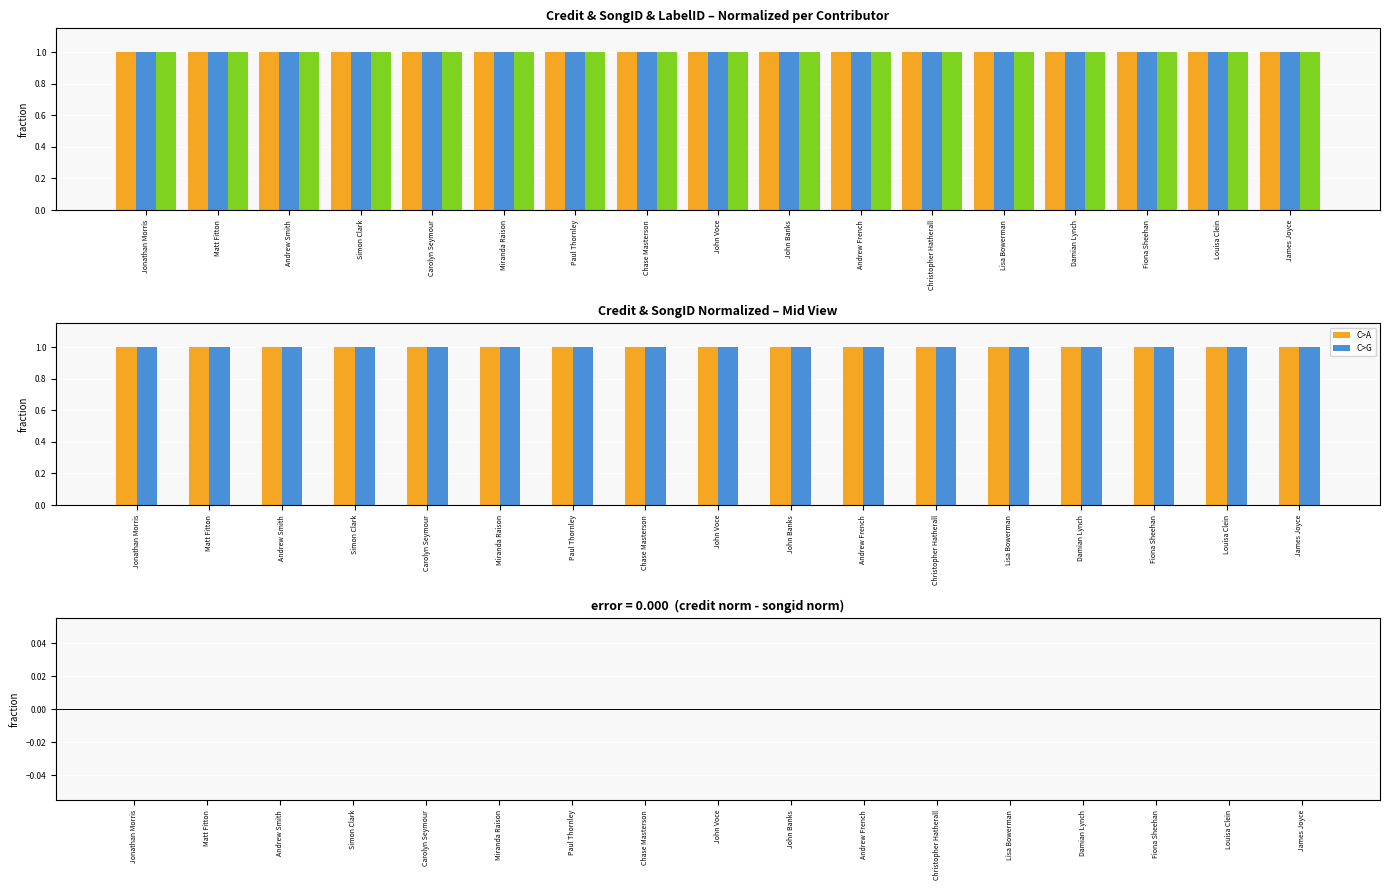

Does the chart contain stacked bars?

No